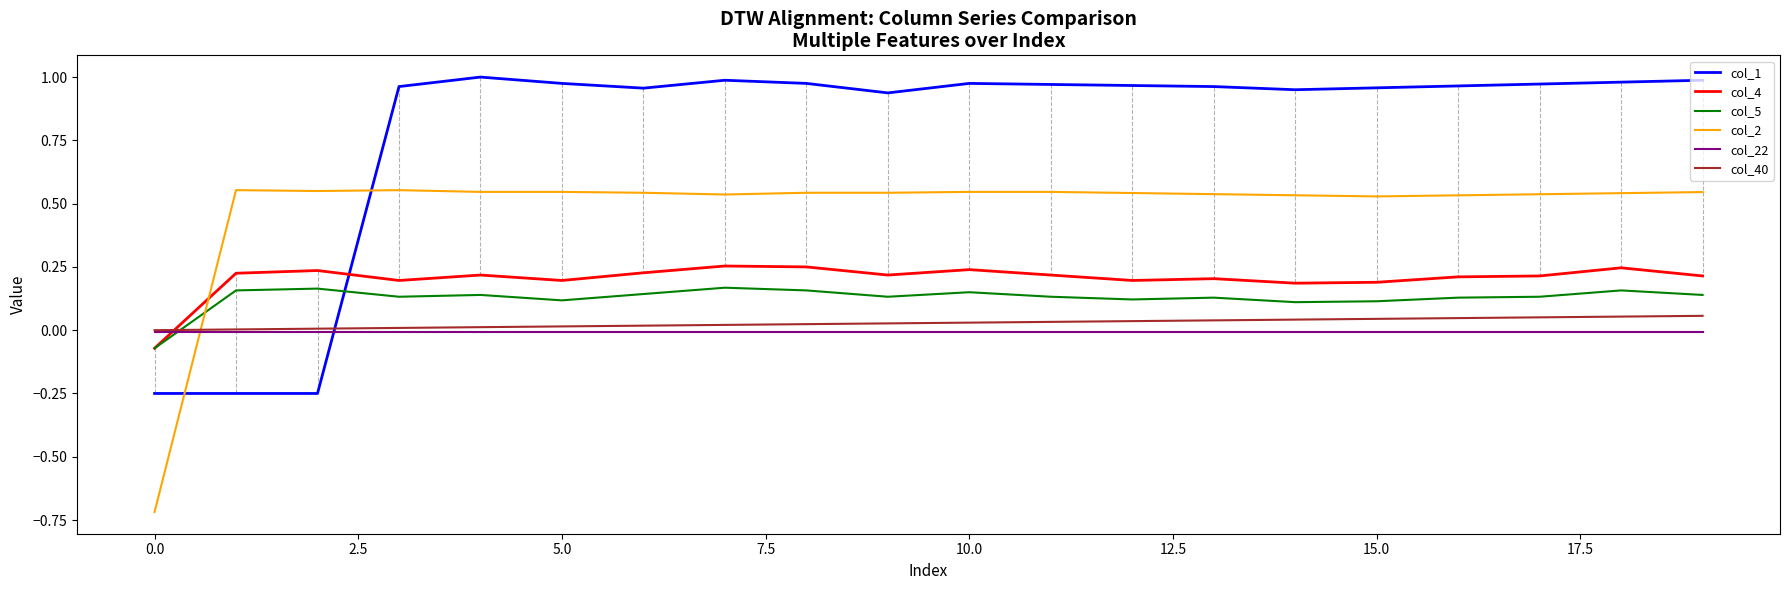

True or false: col_4 and col_40 intersect in this chart.

True